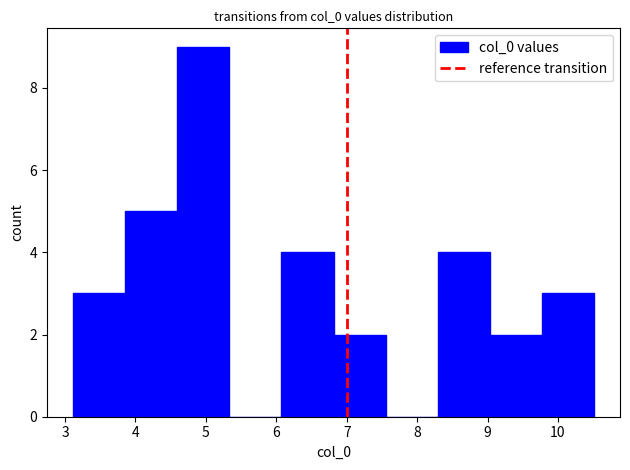

Which range on the x-axis has the tallest bar?

4.6 to 5.3